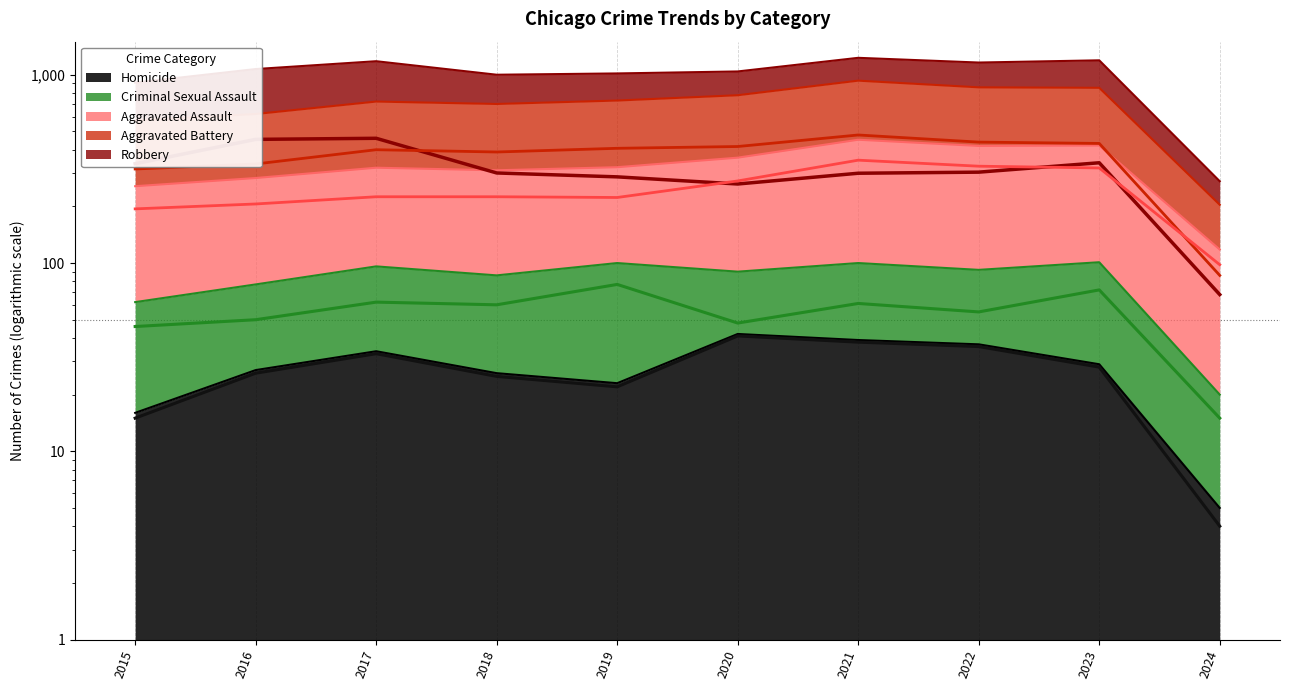

Where do Robbery and Aggravated Assault first cross each other?

2019 and 2020